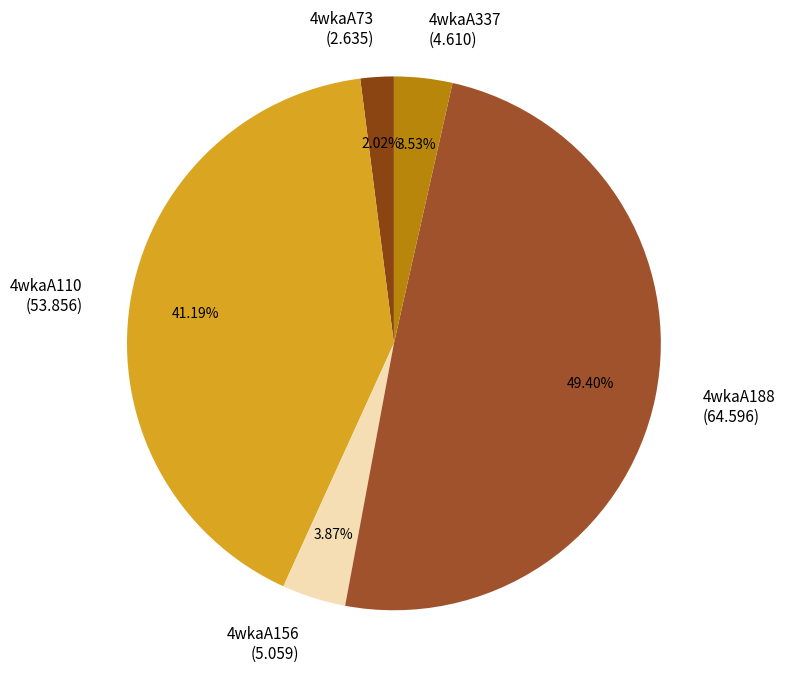

Does any single category account for the majority?

No